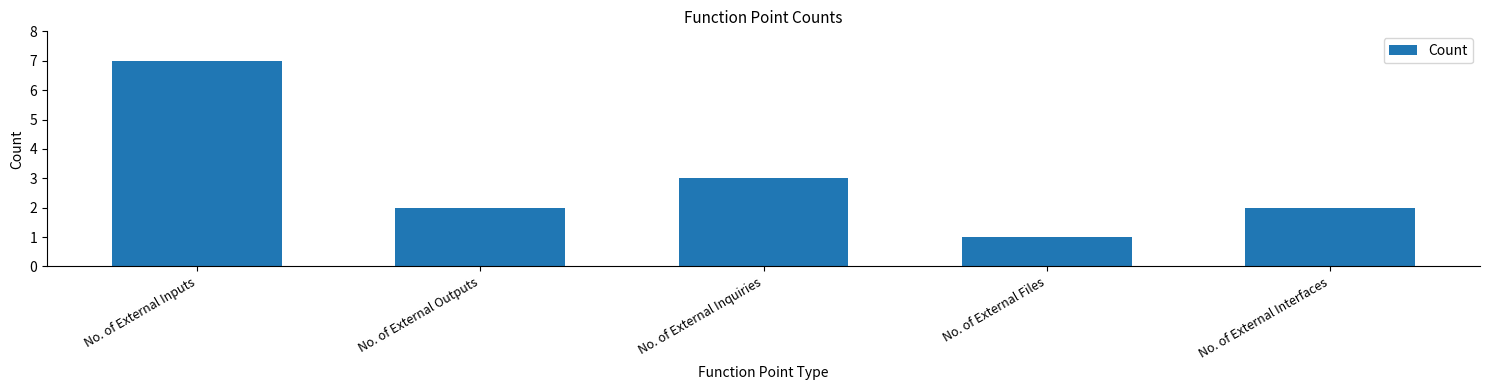

Is it true that the value at No. of External Inputs is 7?

True